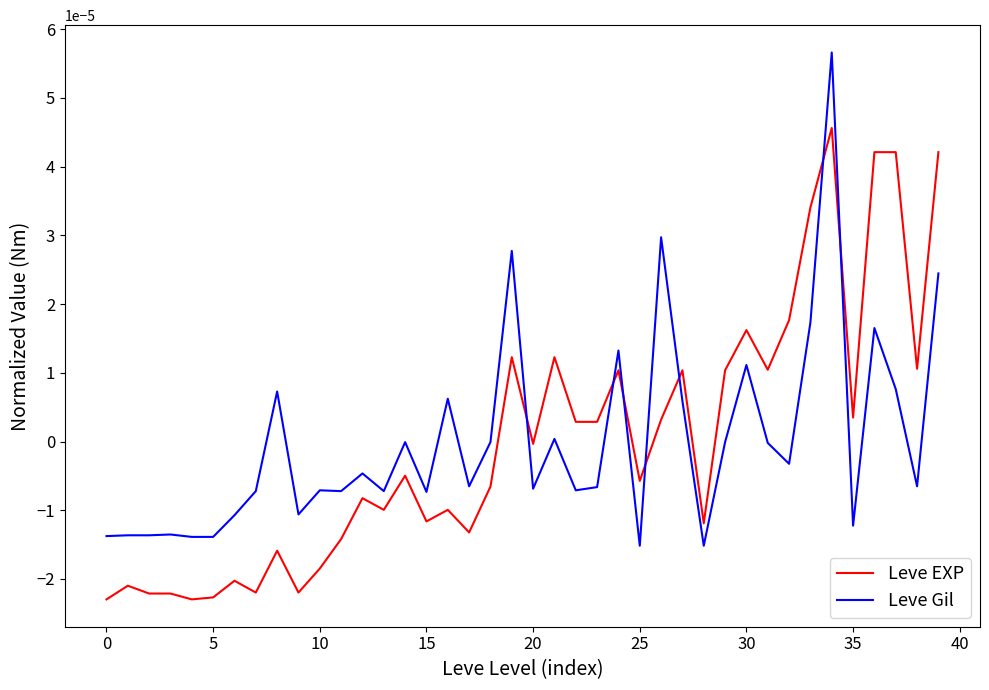

Rank the series by their maximum value, from lowest to highest.

Leve EXP, Leve Gil